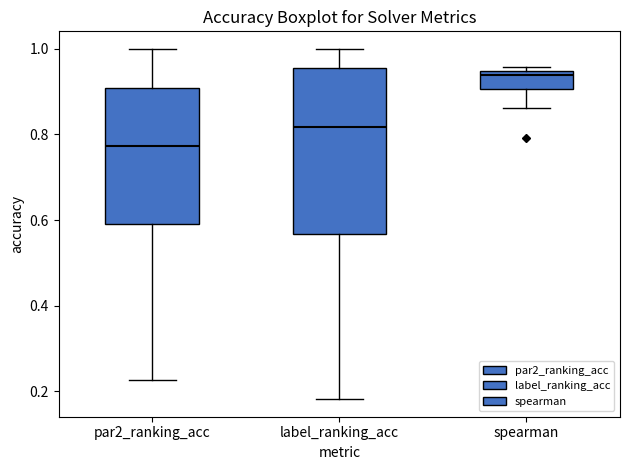

Reading left to right, read every box against the y-axis: the position of its median line, the range the box covers, and the ends of its whiskers. The values are not printed on the chart, so give them approximately, as read against the axis.

par2_ranking_acc: median 0.78, box 0.60 to 0.90, whiskers 0.22 to 1.00
label_ranking_acc: median 0.82, box 0.56 to 0.96, whiskers 0.18 to 1.00
spearman: median 0.94 (just below the box's upper edge), box 0.90 to 0.94, whiskers 0.86 to 0.96